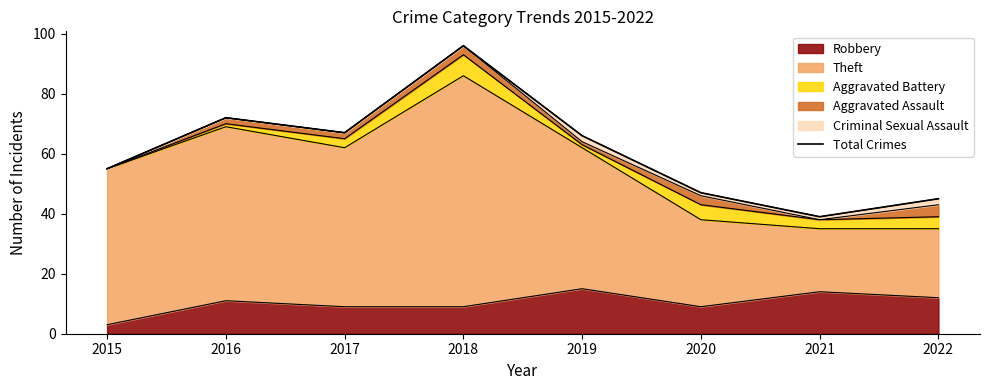

What is the average value?

61